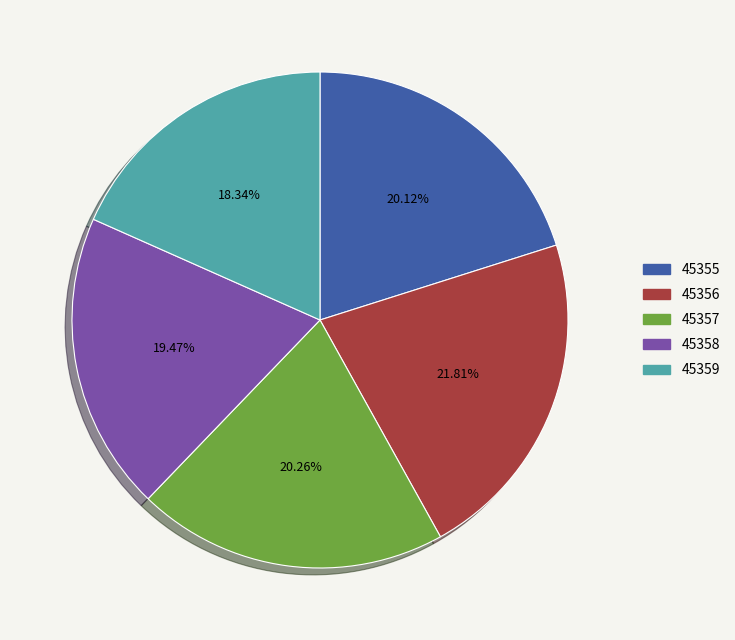

How many segments does this pie chart have?

5